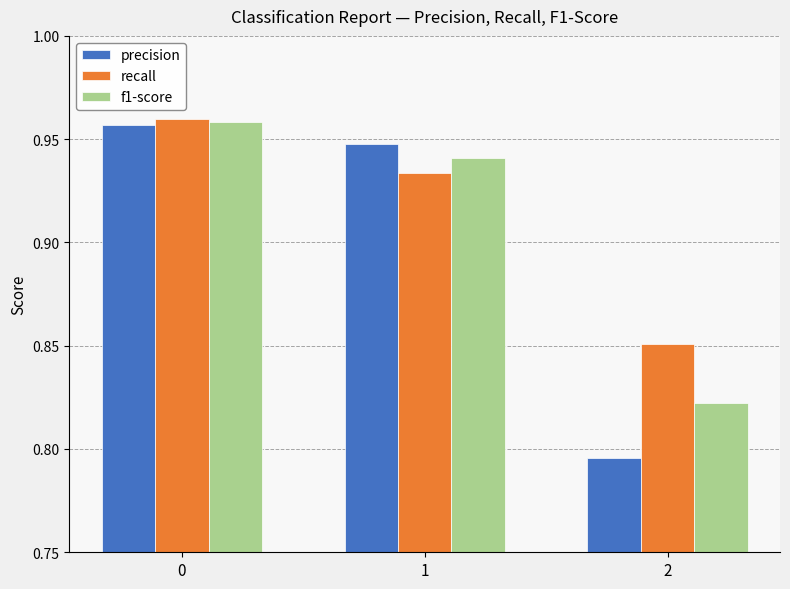

Is it true that precision equals 0.6 at 0?

False